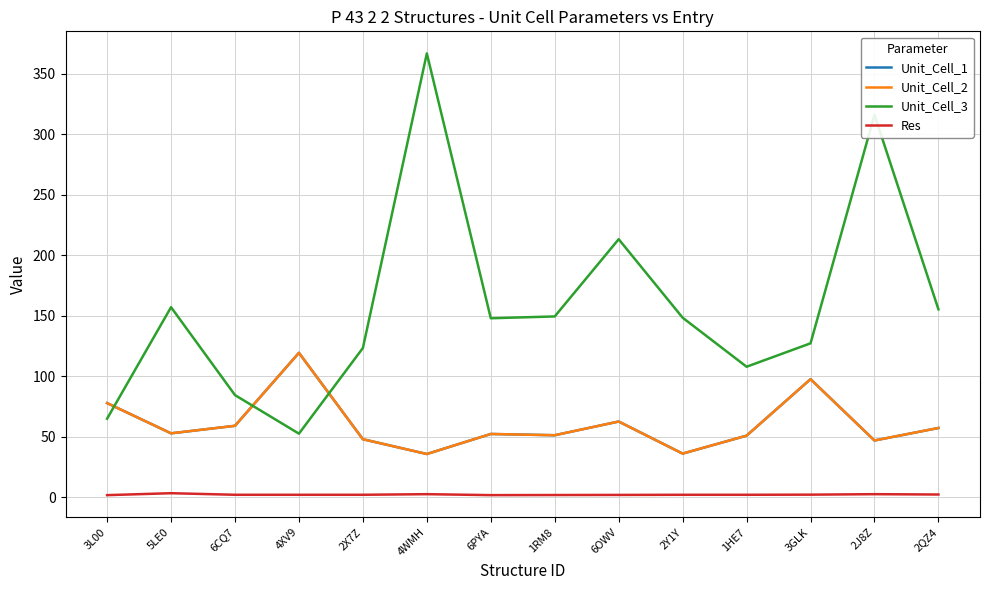

In Res, how many points are lower than both neighbors (excluding endpoints)?

1